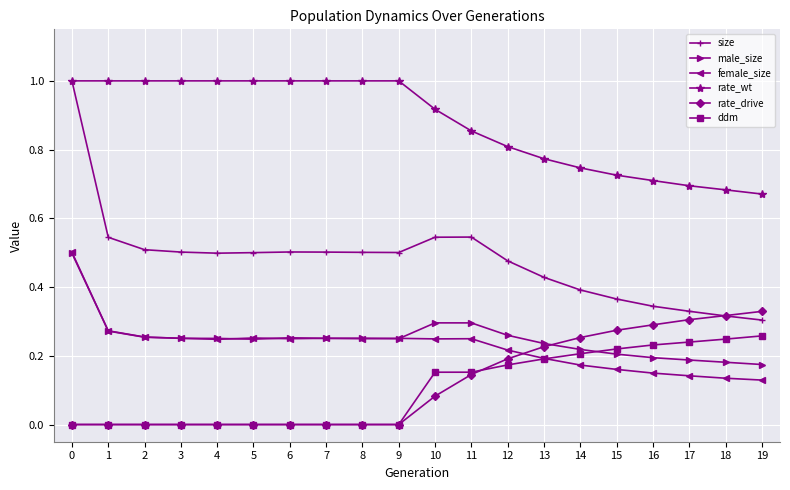

What is the sum of all ddm values?

2.1